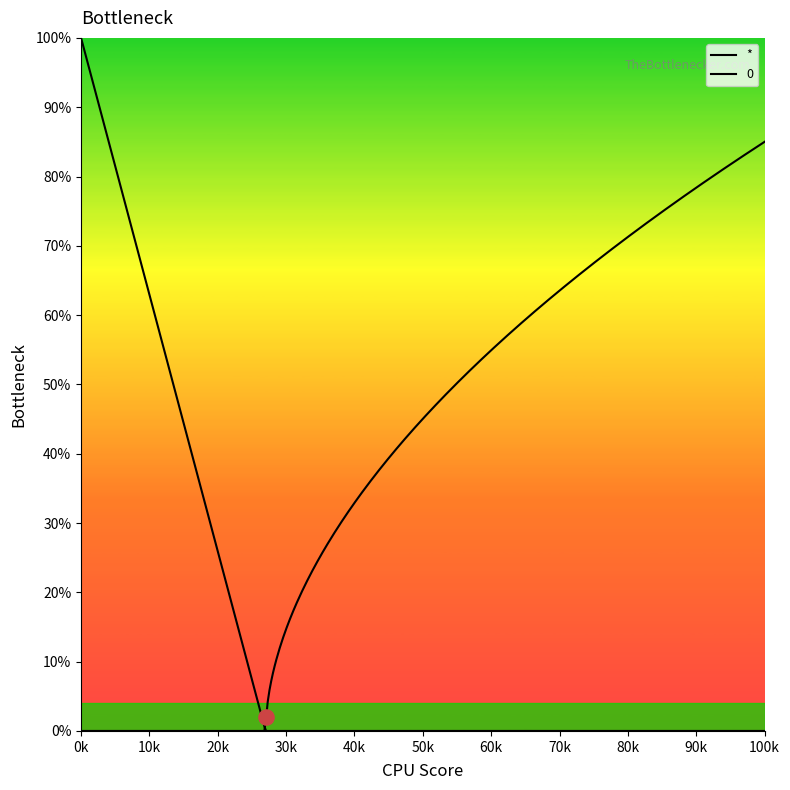

What are all the series names shown in the legend?

*, 0